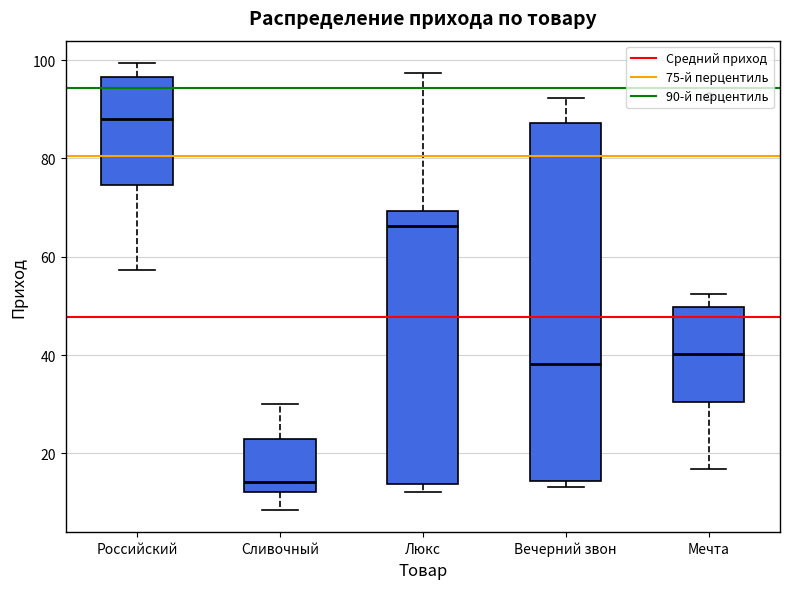

Comparing the boxes themselves (not the whiskers), which one is the tallest?

Вечерний звон